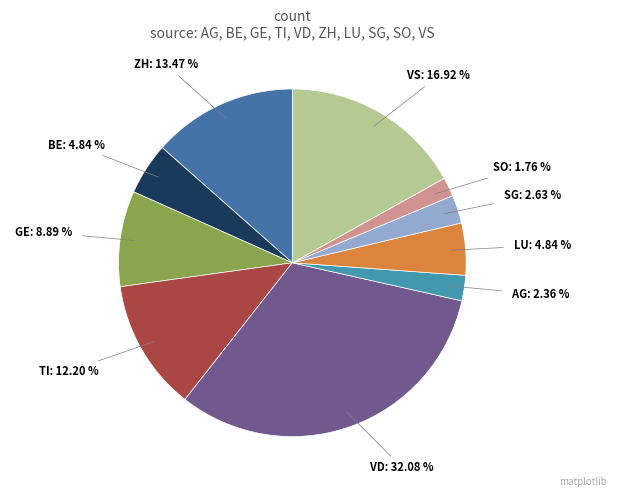

To the nearest percent, what portion does BE represent?

5%